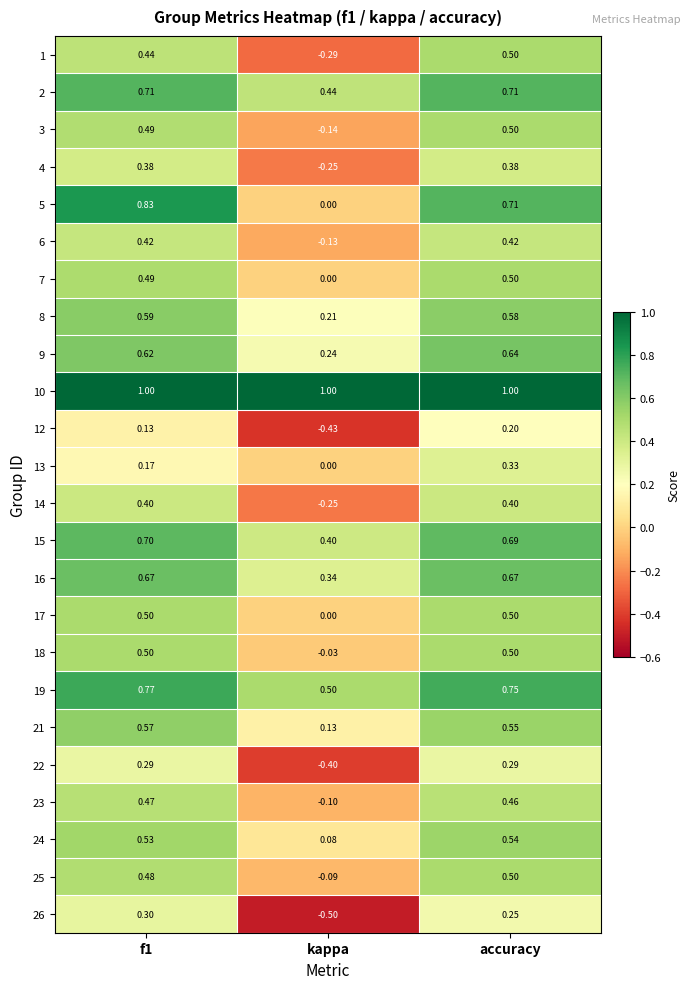

At which label does 4 reach its minimum?

kappa